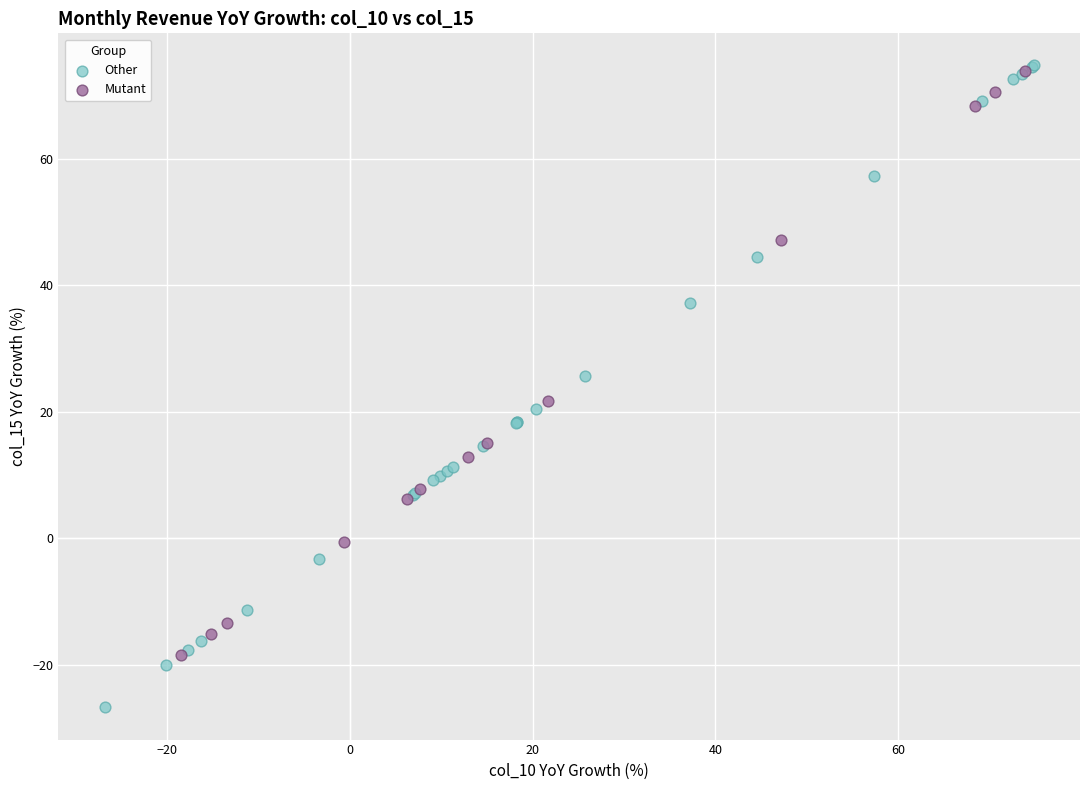

Which series contains the lowest Y value?

Other